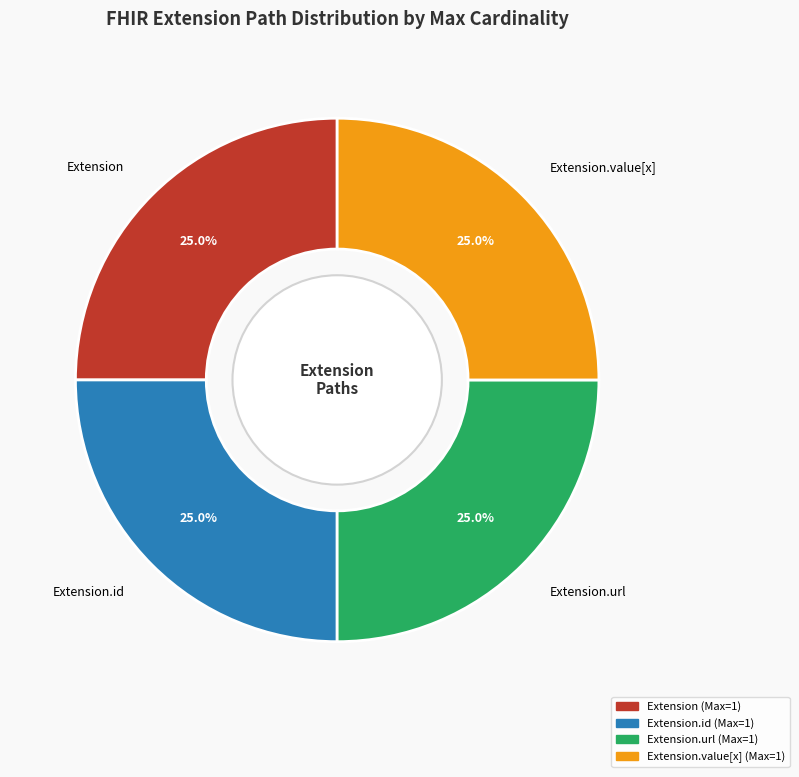

Approximately how many times larger is the value at Extension.url compared to Extension?

1.0